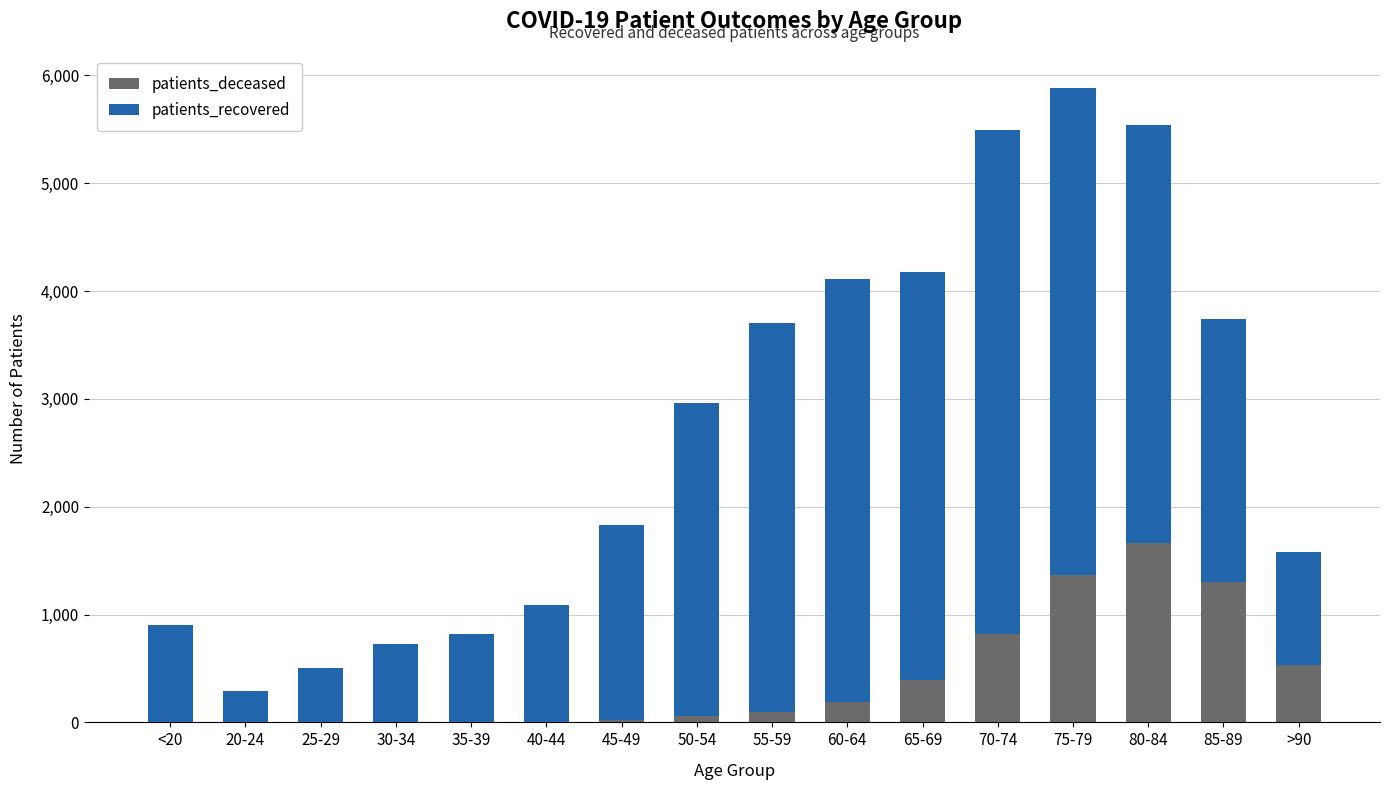

Does the chart contain stacked bars?

Yes